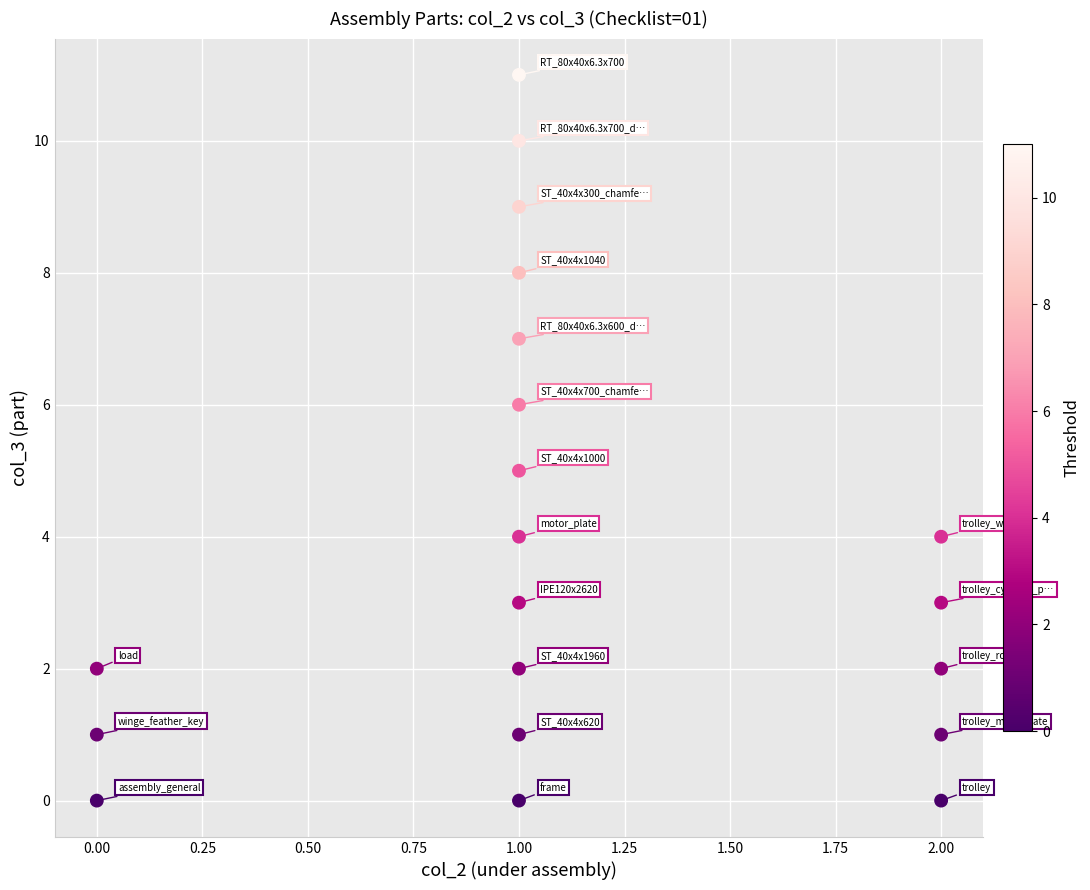

What is the range of Y values (max minus min)?

11